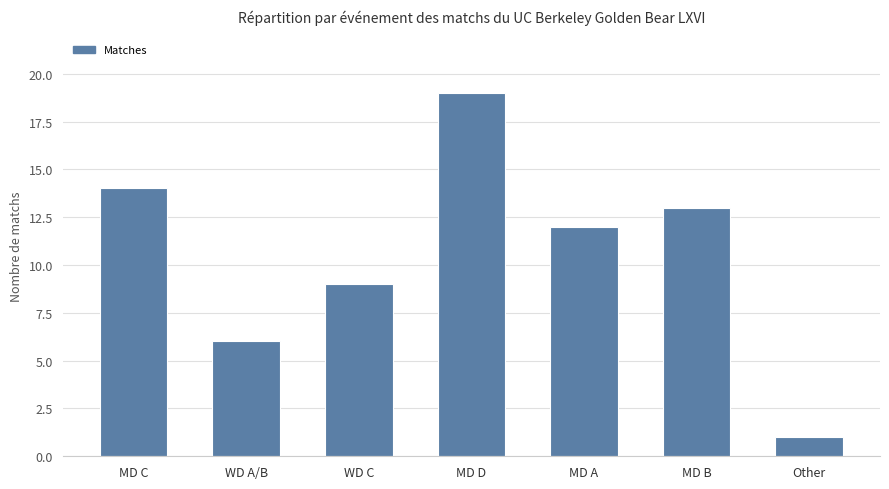

What is the label of the 6th bar from the right?

WD A/B